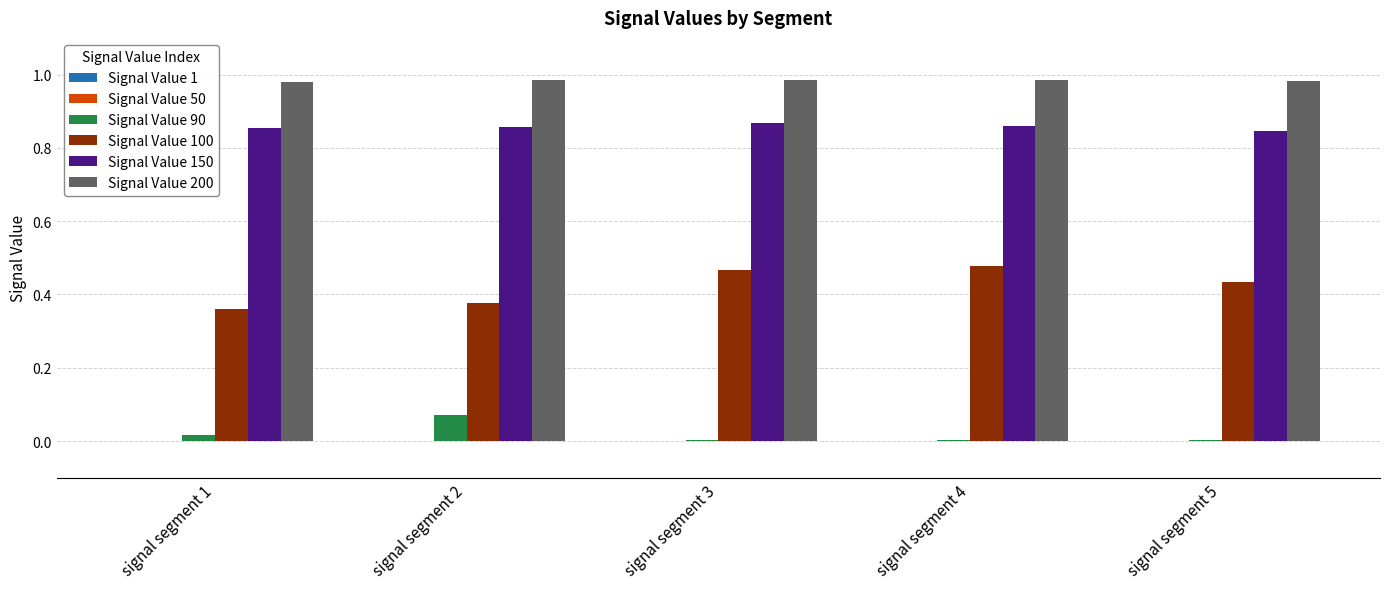

What is the greatest value displayed?

1.0